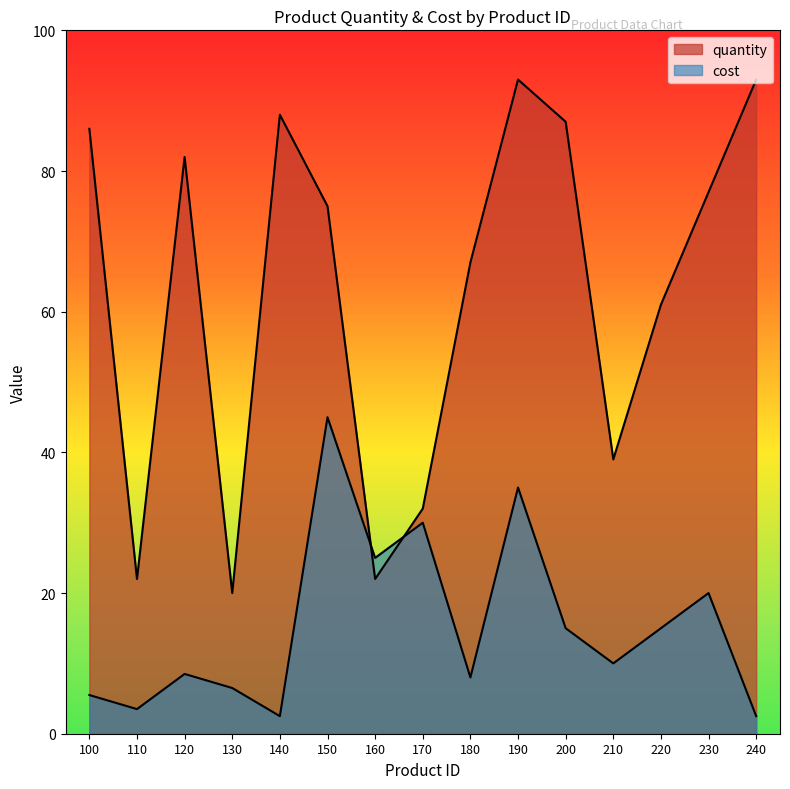

At which label does quantity reach its minimum?

130